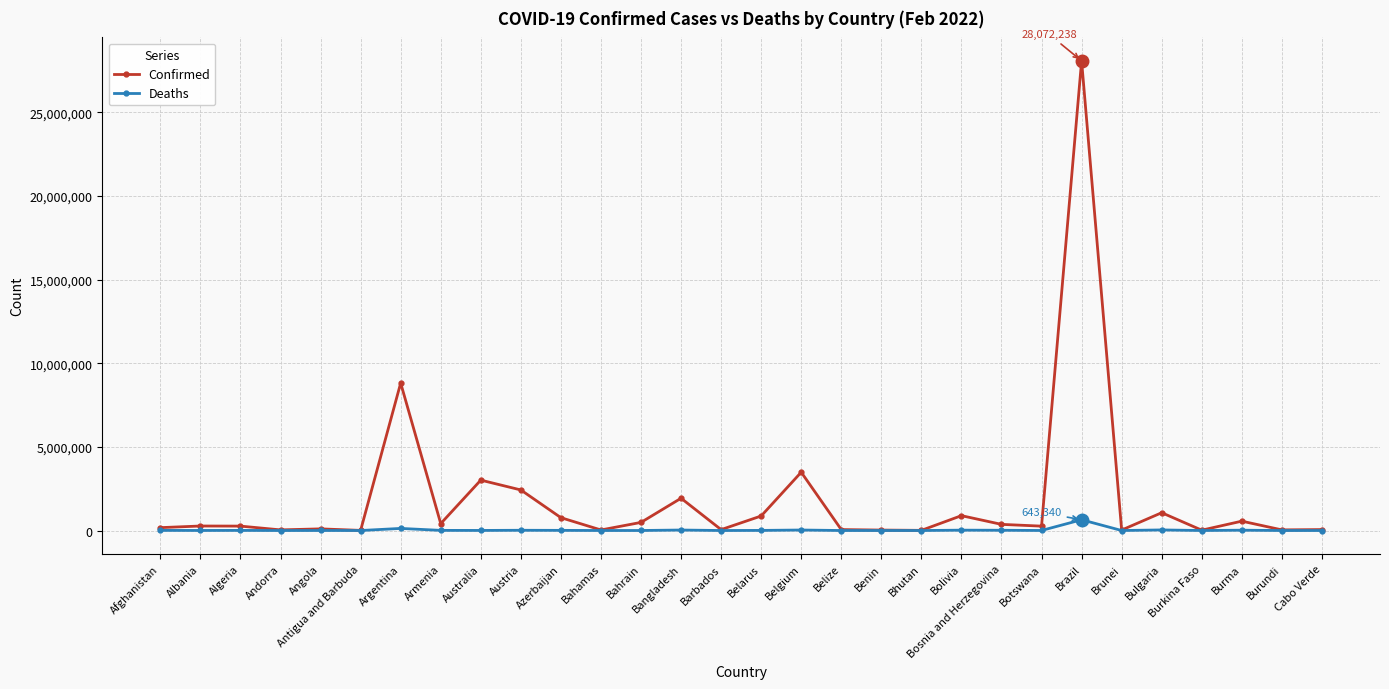

At which category is the sum across all series the highest?

Brazil